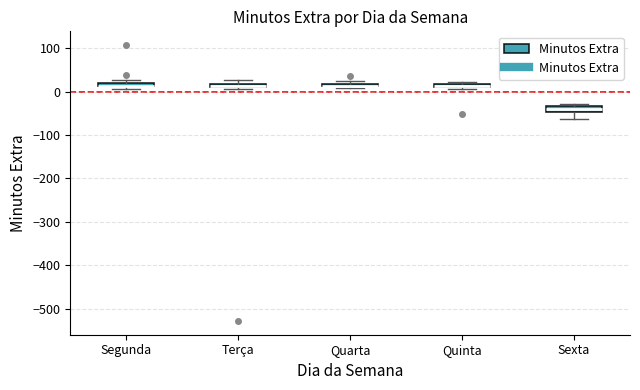

Where is the lower edge of the box for Quarta on the y-axis? The values are not printed on the chart, so give them approximately, as read against the axis.

10